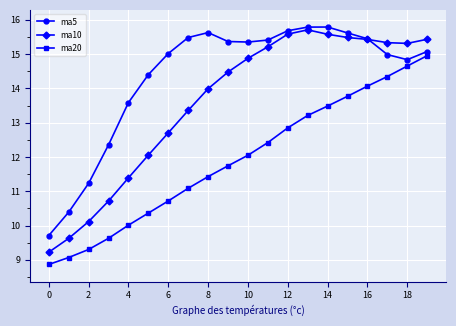

Which series has the largest range (max minus min)?

ma10